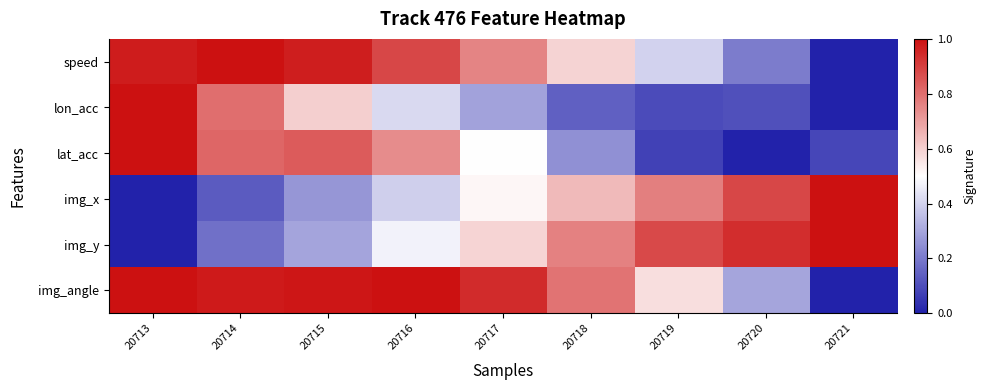

What is the difference between the highest and lowest values at 20715?

0.7